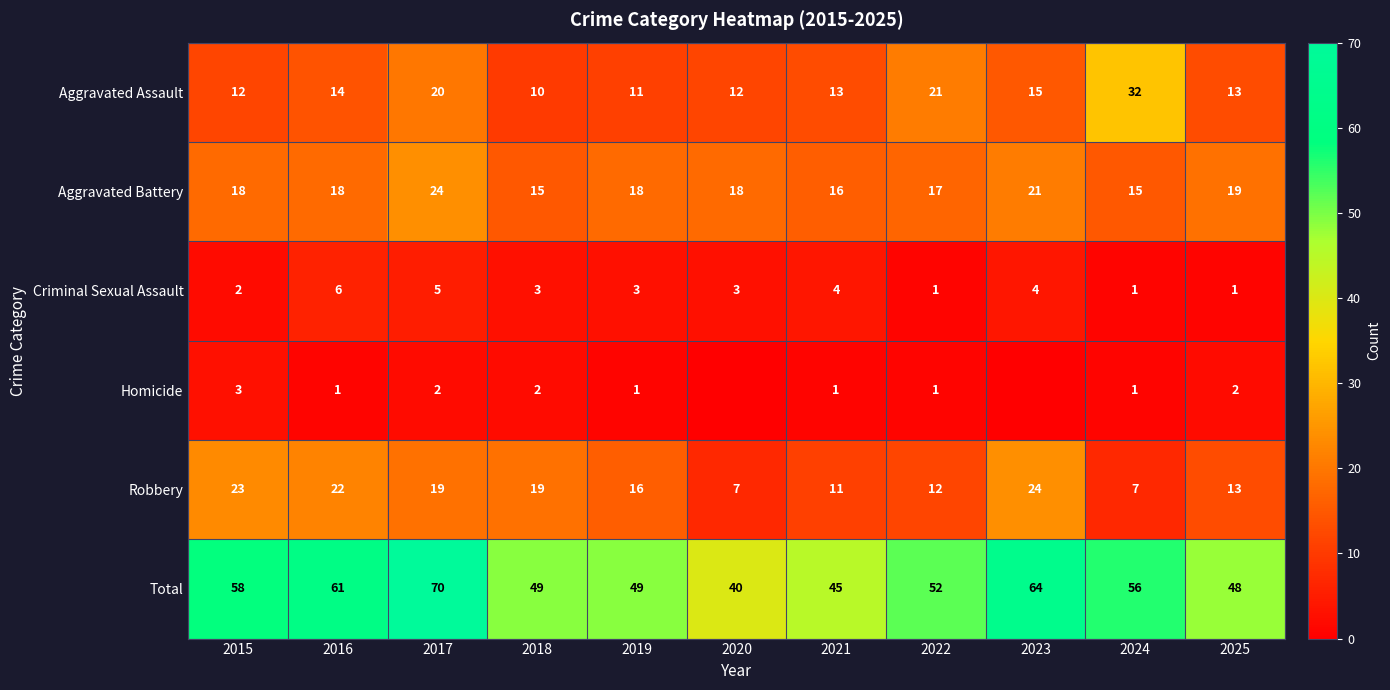

What is the maximum value for Total?

70